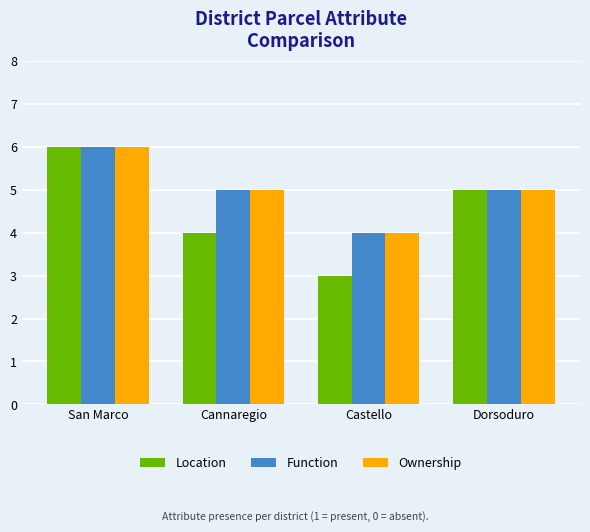

At which category is the sum across all series the highest?

San Marco